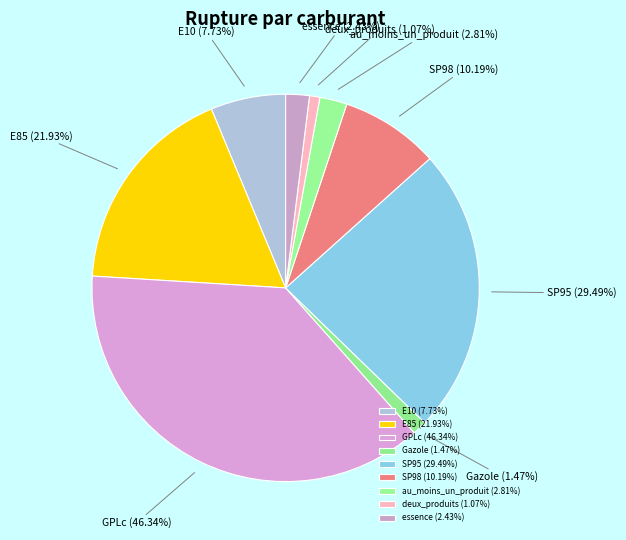

Is there any slice that represents more than half of the pie?

No